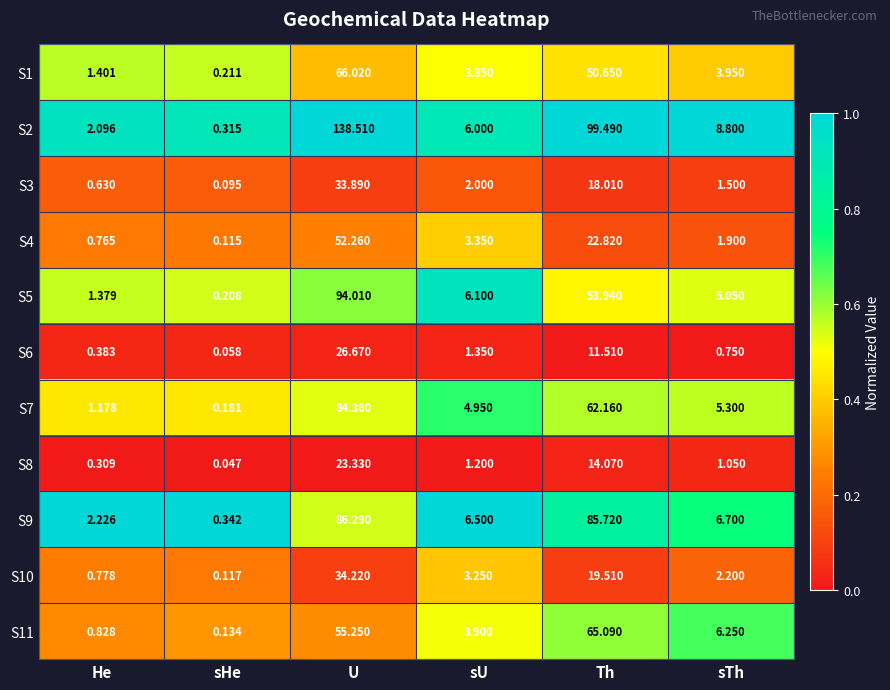

What is the maximum value shown in the chart?

138.5